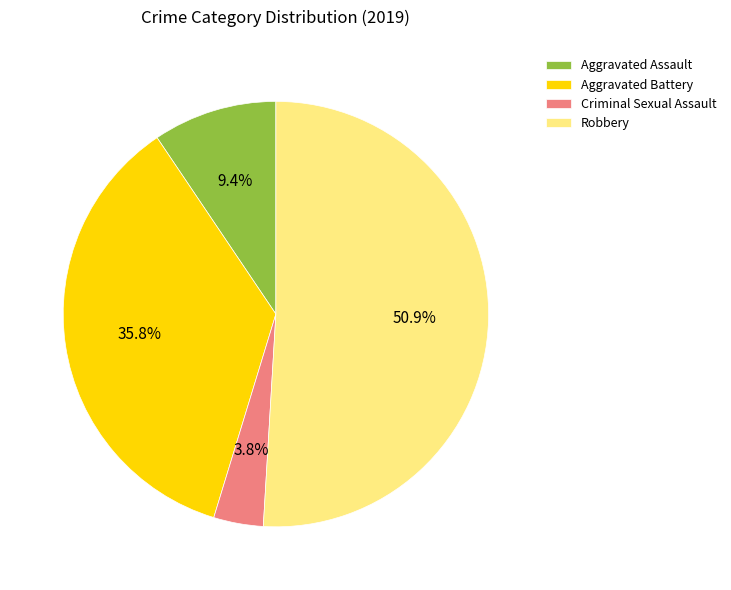

To the nearest percent, what portion does Aggravated Battery represent?

36%